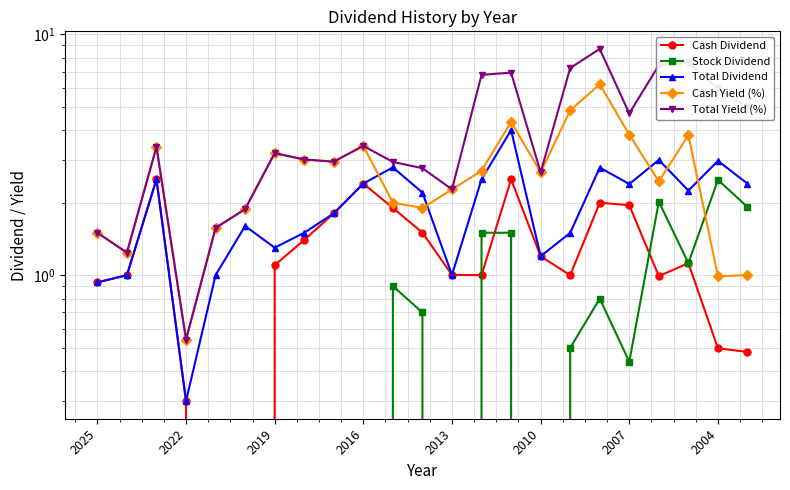

What is the difference between the maximum and minimum values in the Total Yield (%) series?

8.1